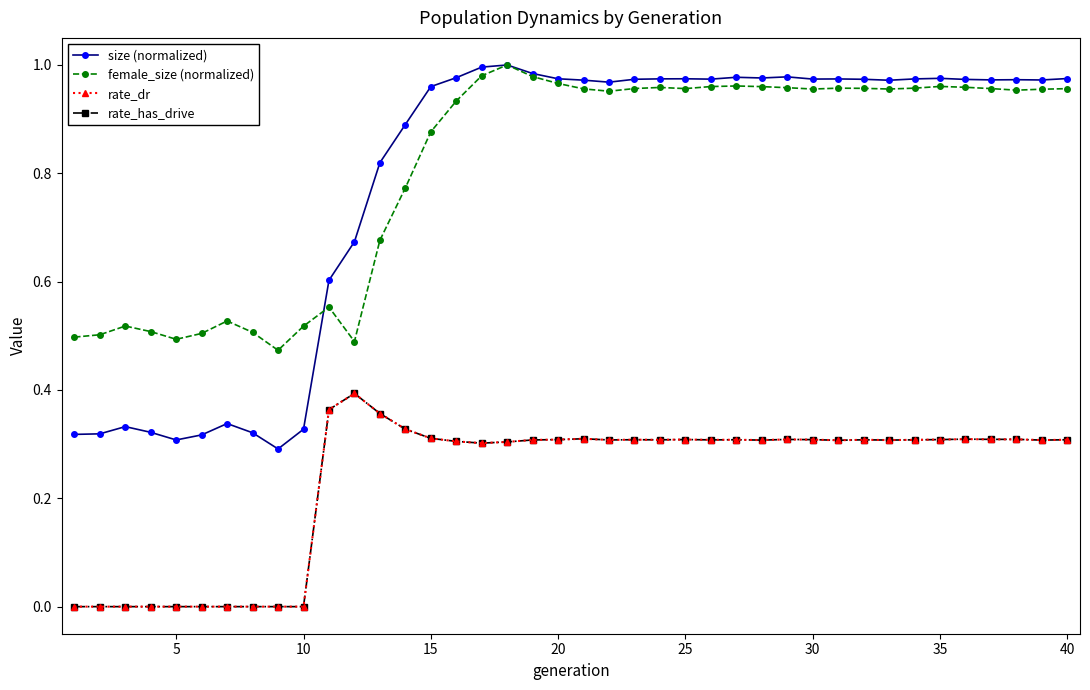

Does the chart have visible grid lines?

No